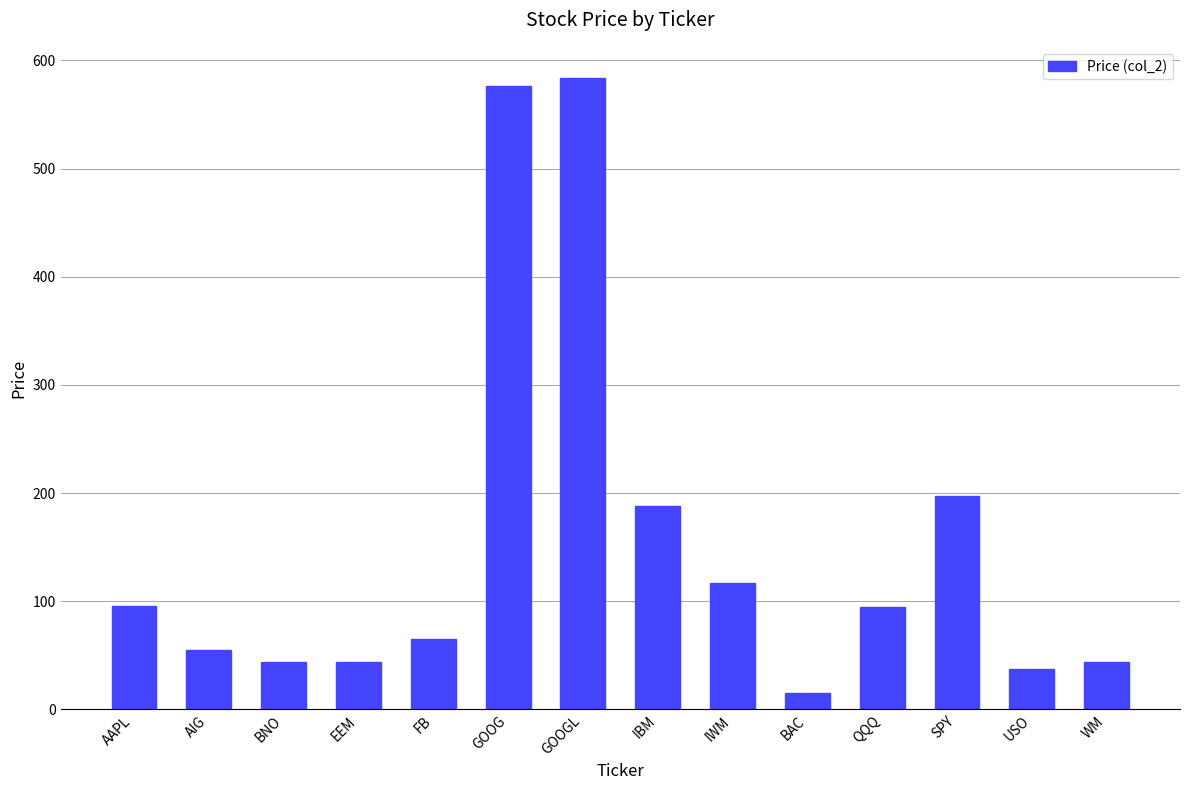

Which category has the highest value across all series?

GOOGL